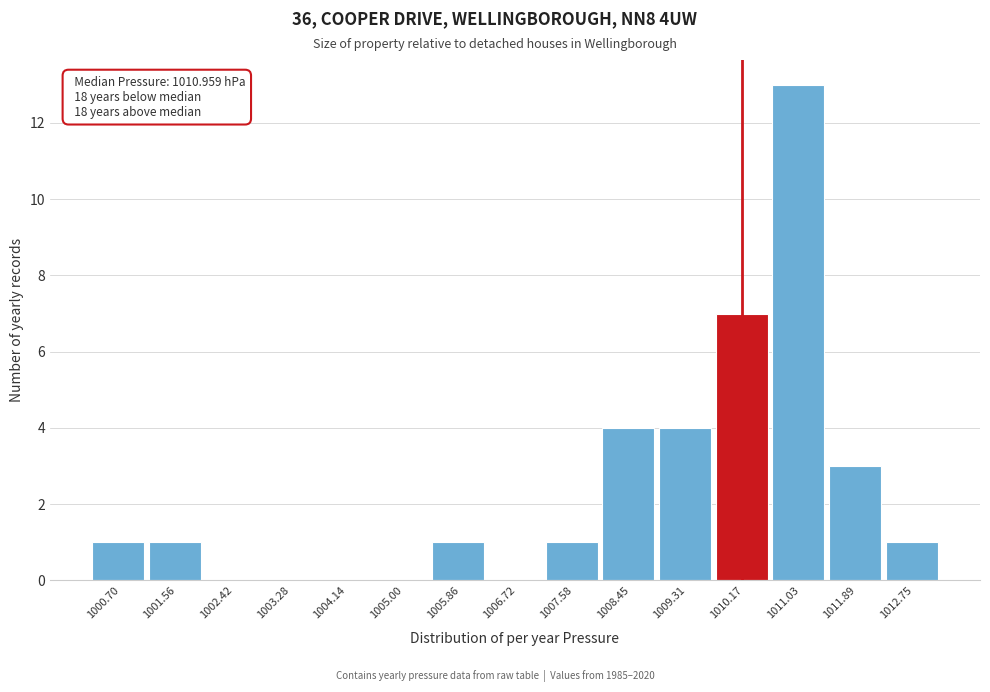

Reading left to right, extract all data points from this chart.

1000.70=1	1001.56=1	1002.42=0	1003.28=0	1004.14=0	1005.00=0	1005.86=1	1006.72=0	1007.58=1	1008.45=4	1009.31=4	1010.17=7	1011.03=13	1011.89=3	1012.75=1